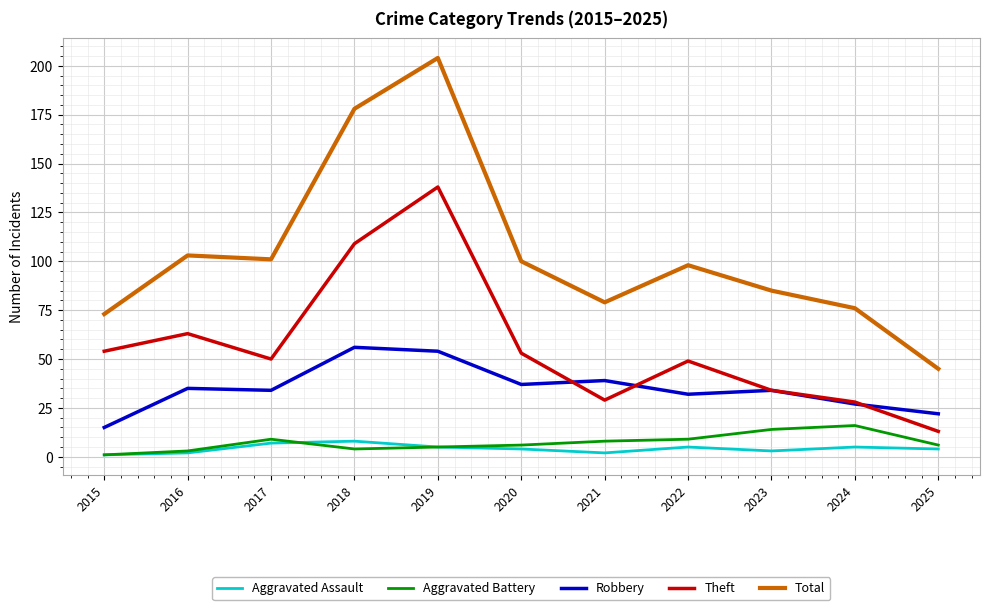

True or false: Robbery and Aggravated Battery cross at least once.

False